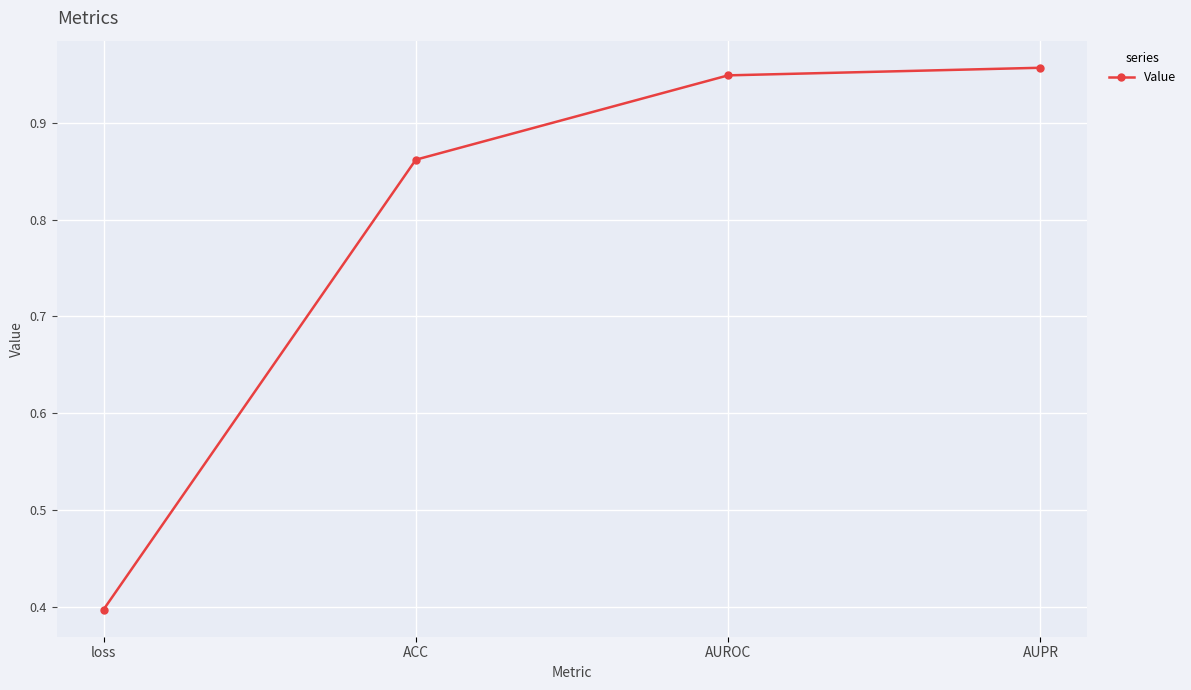

Count the number of data series in this chart.

1